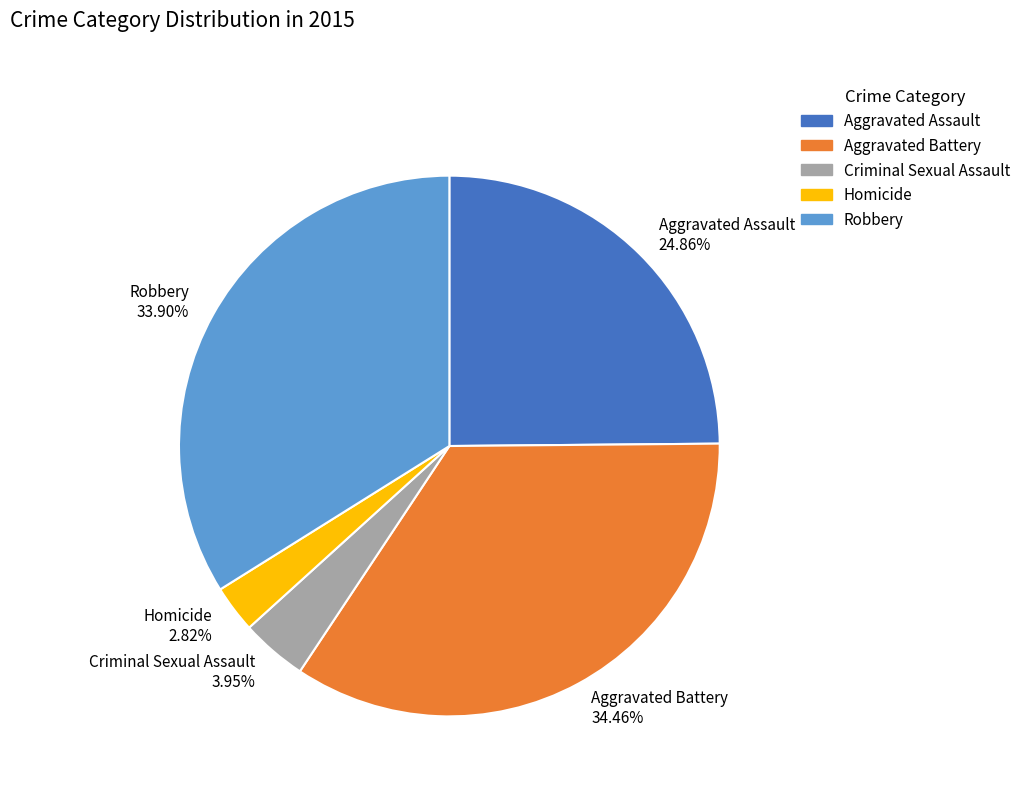

What percentage is the Aggravated Assault slice, to the nearest percent?

25%